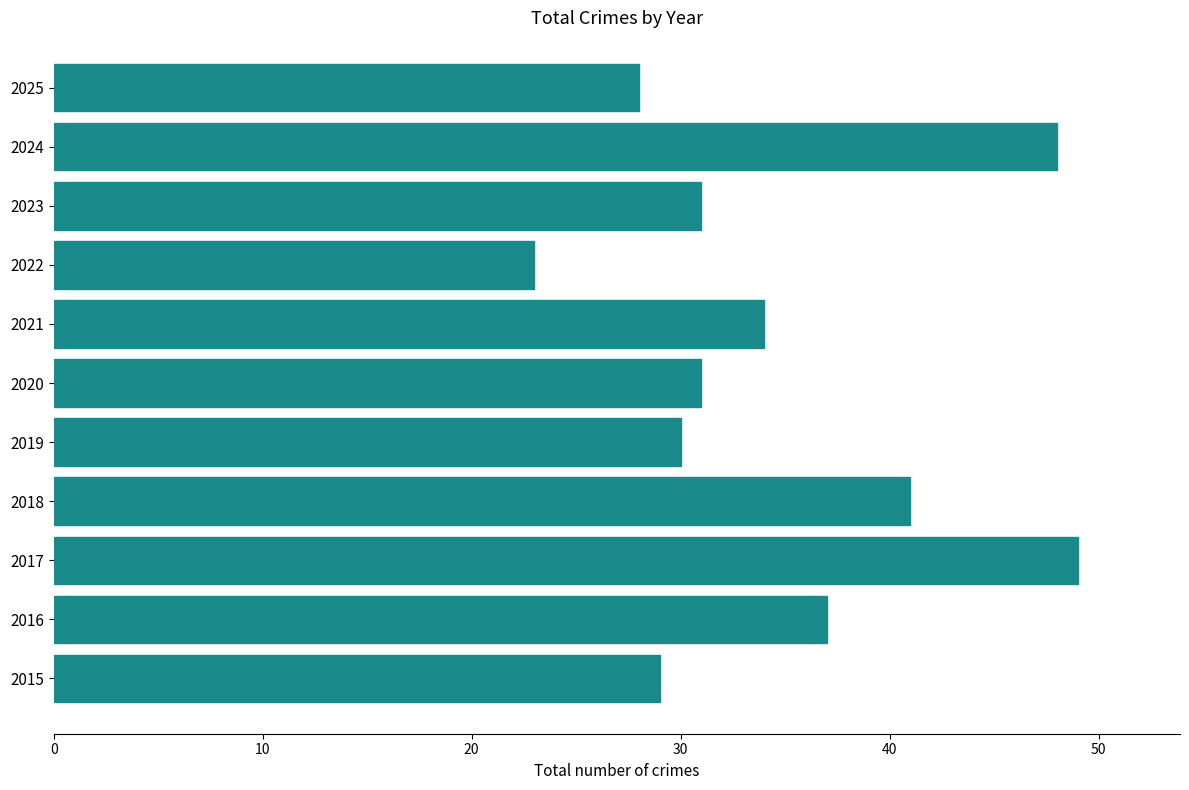

Which label corresponds to the smallest value in the chart?

2022